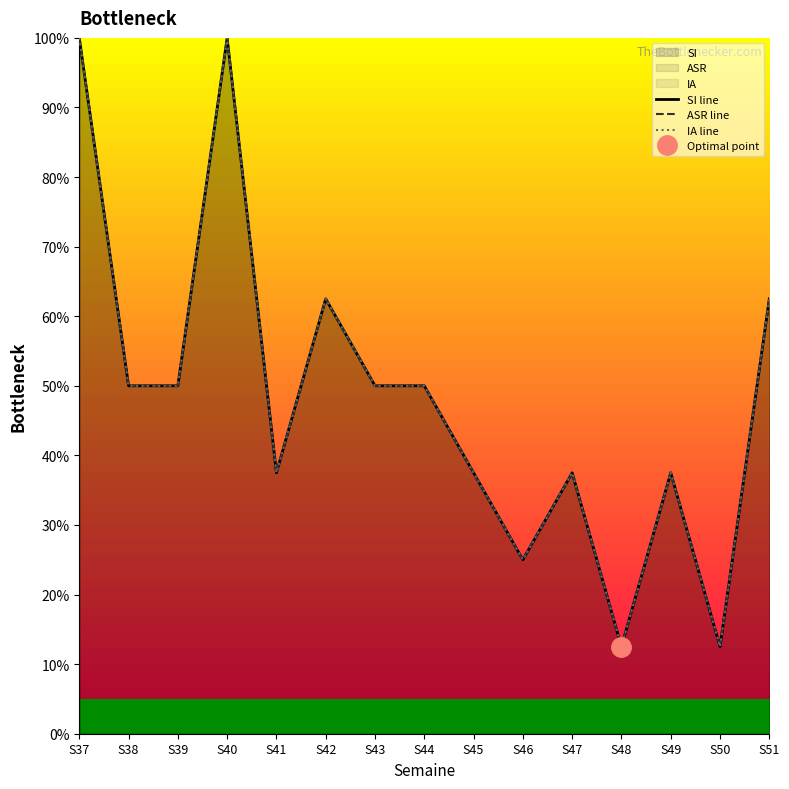

What is the average value of the SI line series?

48.3